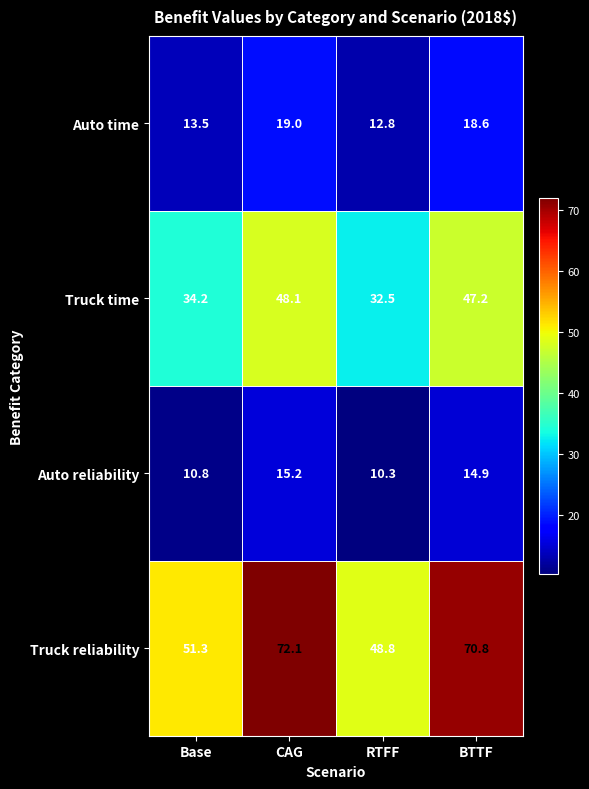

Rank the series by their maximum value, from highest to lowest.

Truck reliability, Truck time, Auto time, Auto reliability